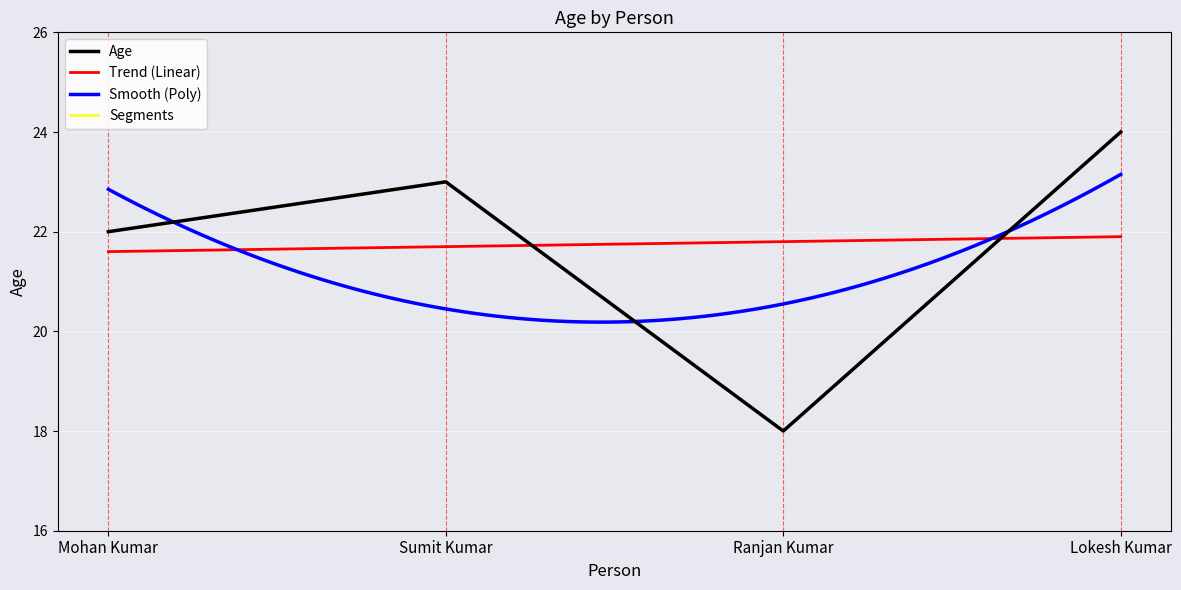

Reading left to right, transcribe all the data shown in this chart.

22	23	18	24